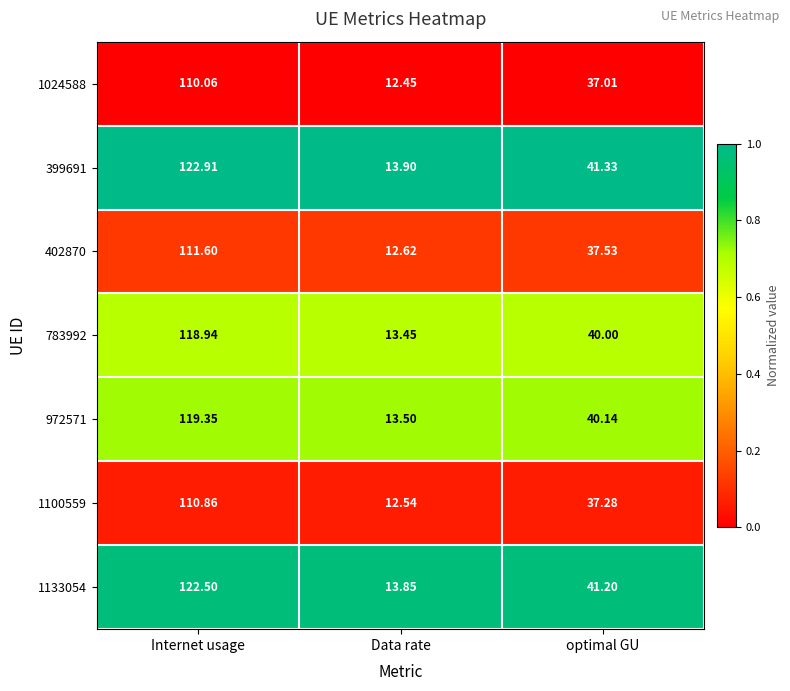

List the labels in order of 1024588 value, smallest first.

Data rate, optimal GU, Internet usage